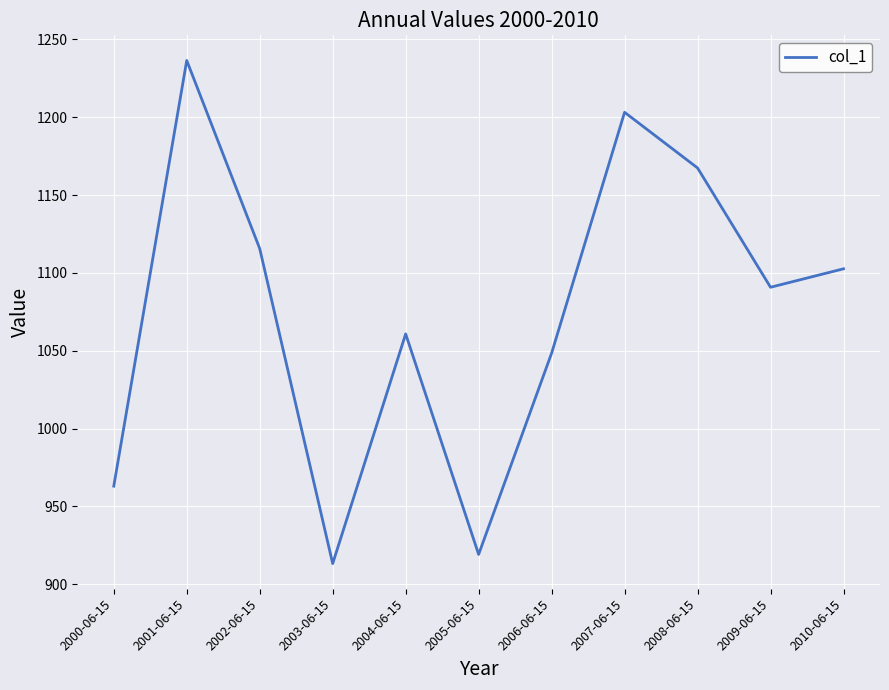

Reading left to right, extract all data points from this chart.

963.0	1236.4	1115.6	913.3	1060.8	919.2	1048.4	1203.1	1167.4	1090.7	1102.6